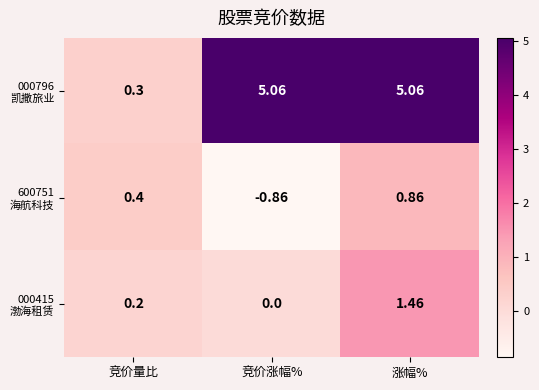

At which category is the sum across all series the highest?

涨幅%